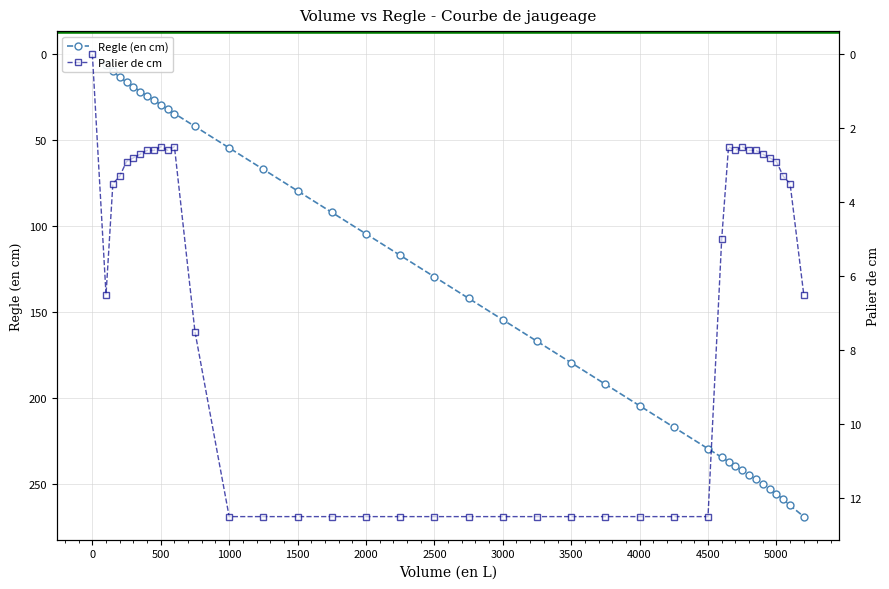

What is the difference between the maximum and minimum values in the Volume (en L) series?

269.0